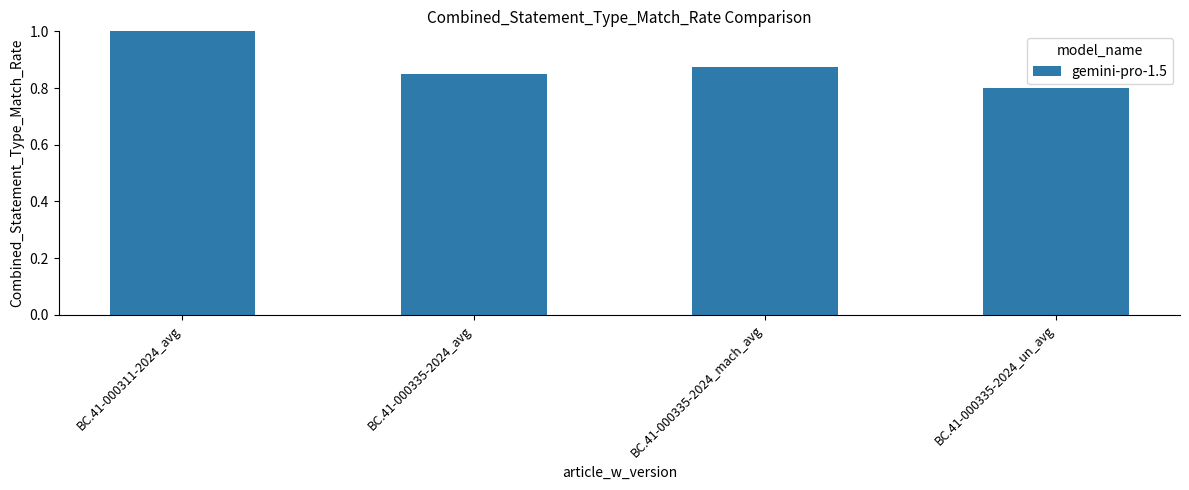

Between BC.41-000335-2024_avg and BC.41-000311-2024_avg, which is larger?

BC.41-000311-2024_avg